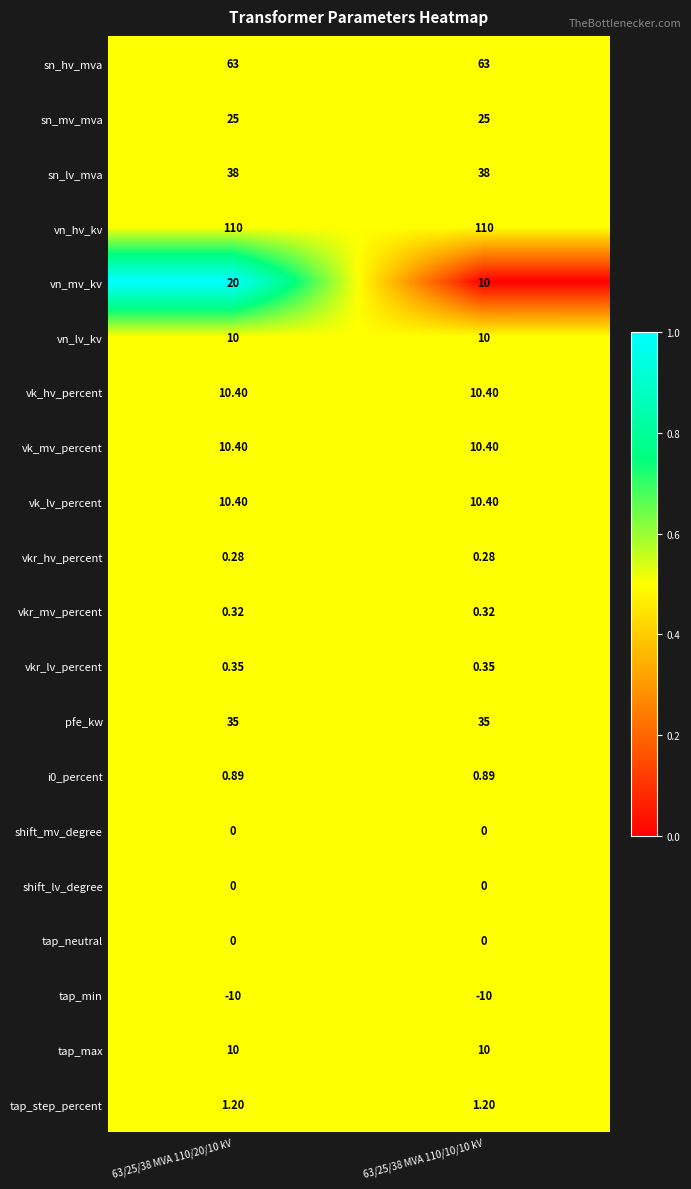

Which series has the largest total across all categories?

vn_hv_kv